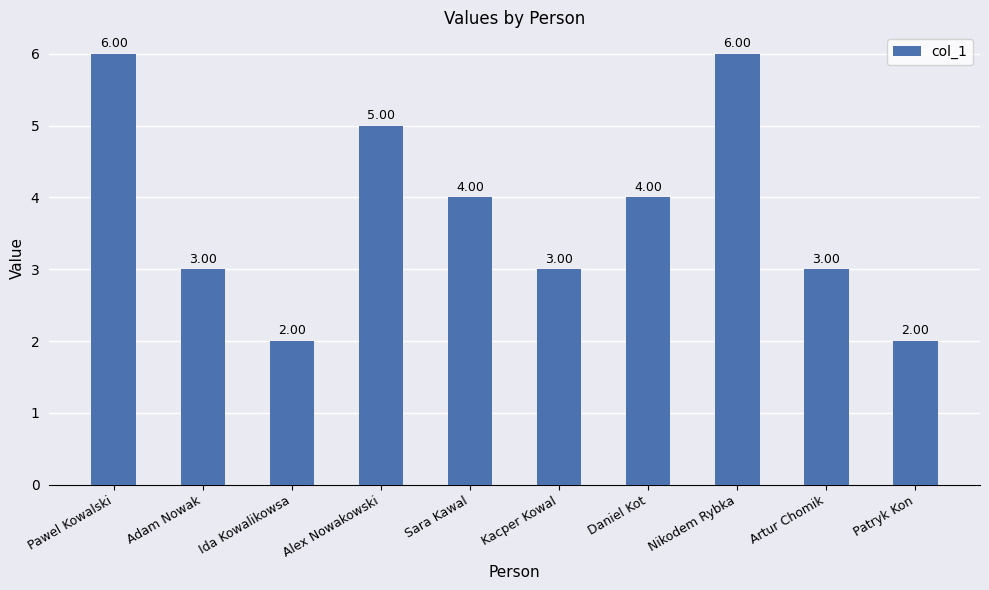

What is the smallest value displayed?

2